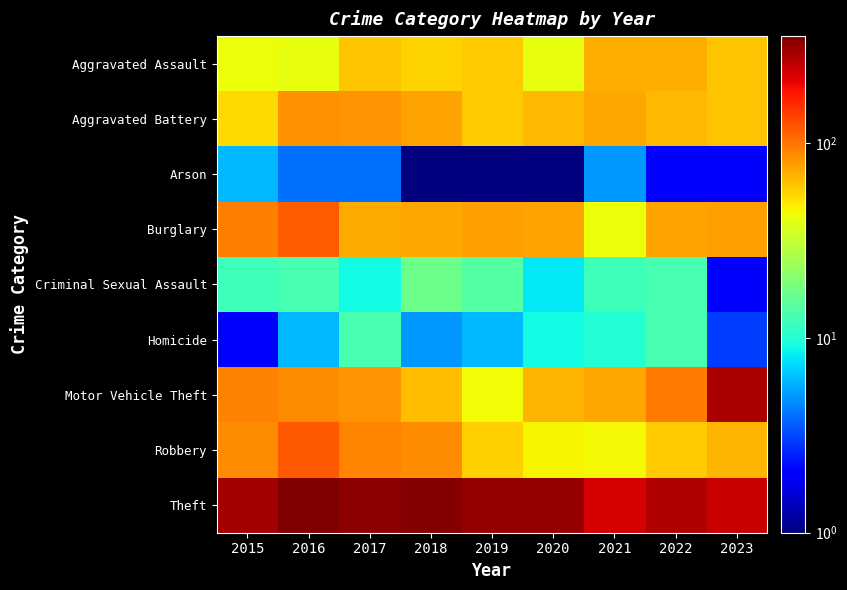

Count the number of categories in the chart.

9